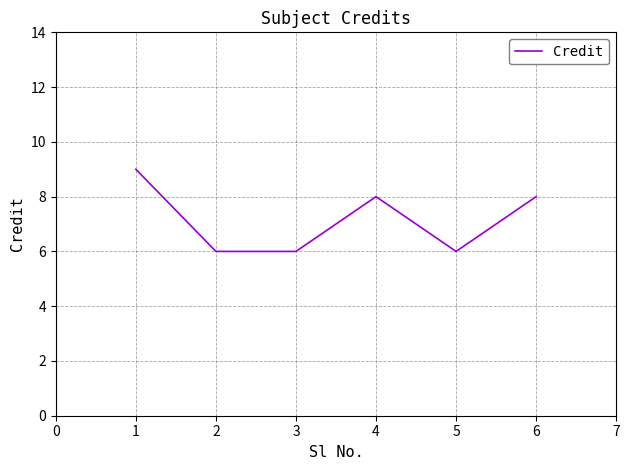

What is the sum of the values at 3 and 2?

12